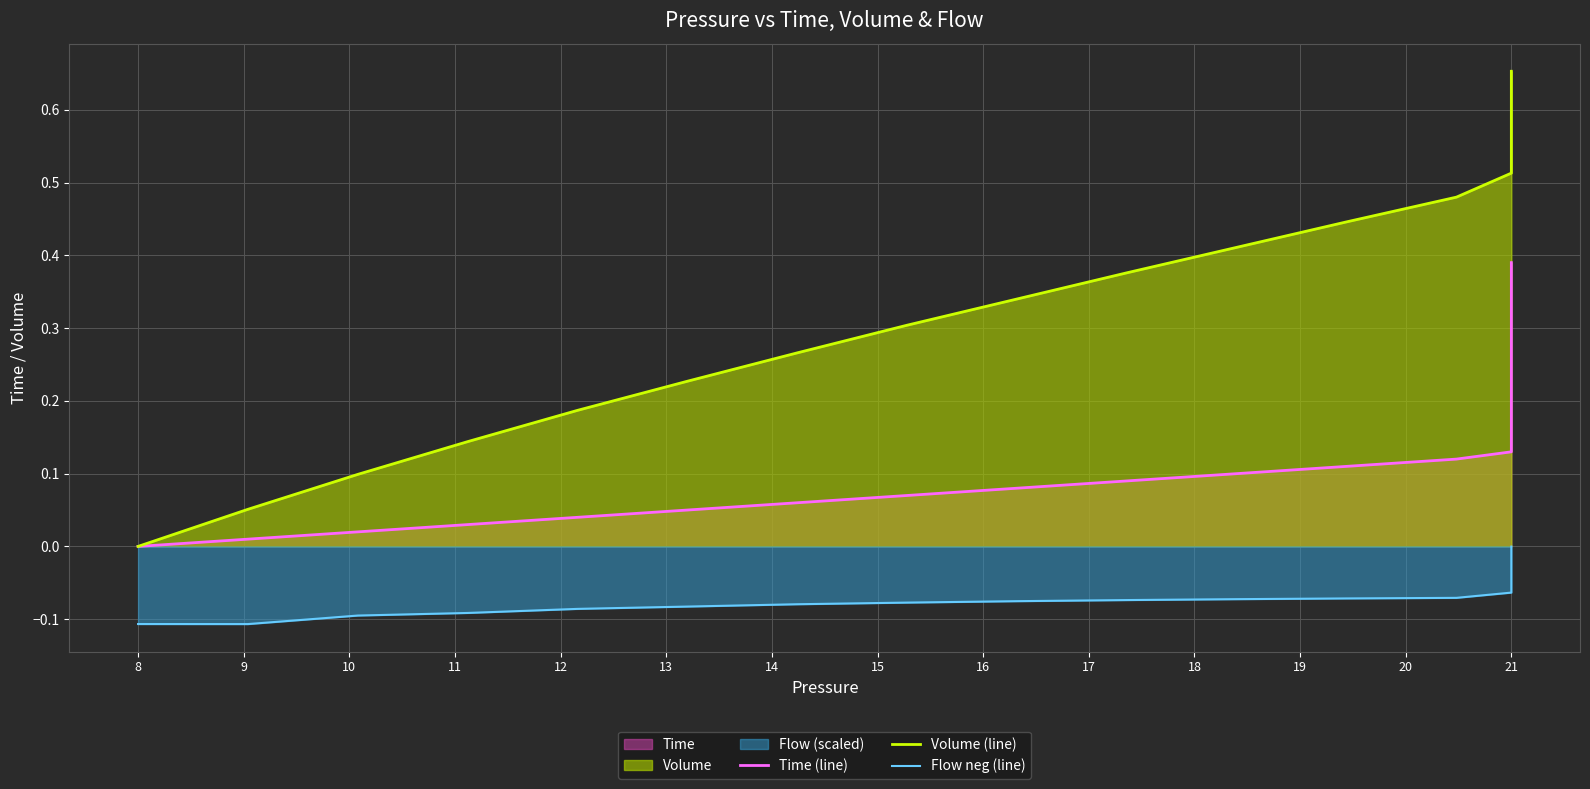

What is the spread (max minus min) of values at 17?

0.4